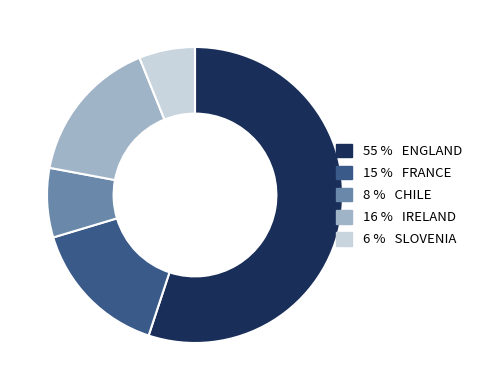

Is there any slice that represents more than half of the pie?

Yes